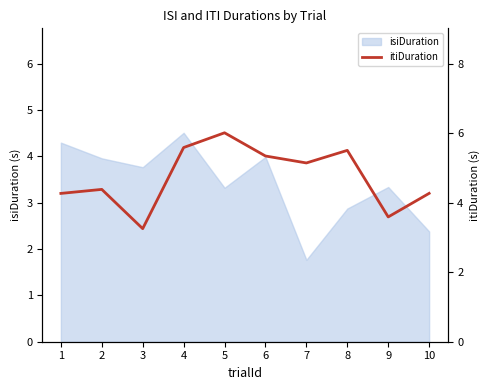

Rank the categories by value from lowest to highest.

3, 9, 1, 10, 2, 7, 6, 8, 4, 5